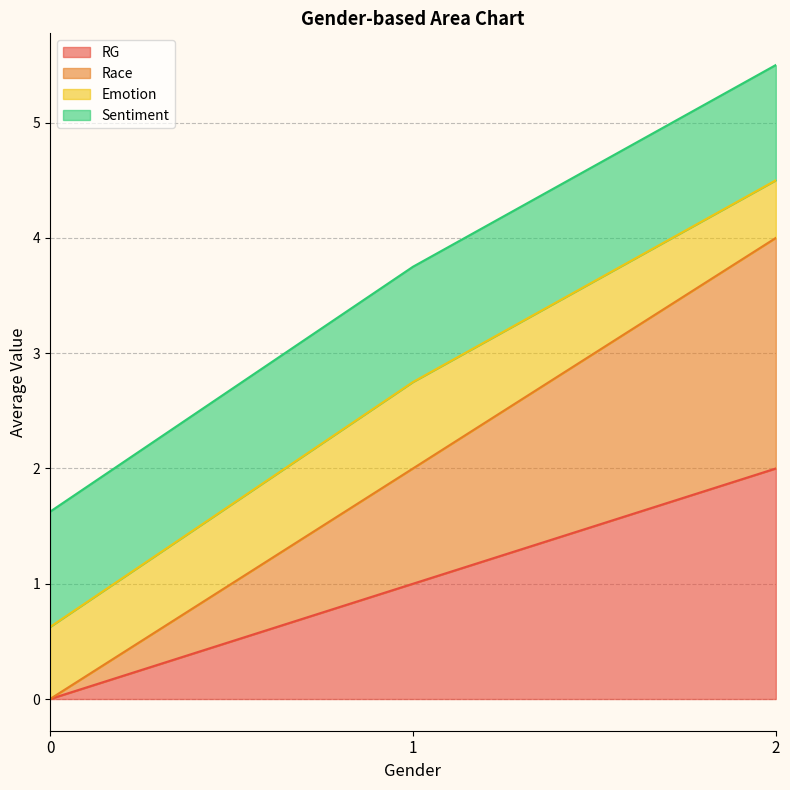

Does the chart display data point markers on the line(s)?

No